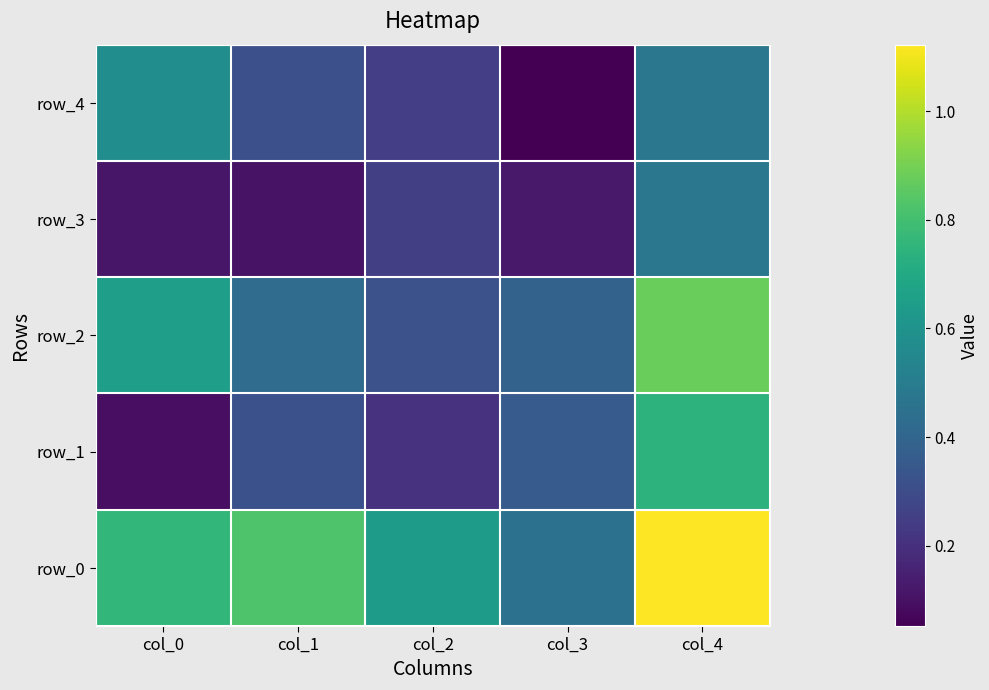

What is the average value of the row_2 series?

0.5